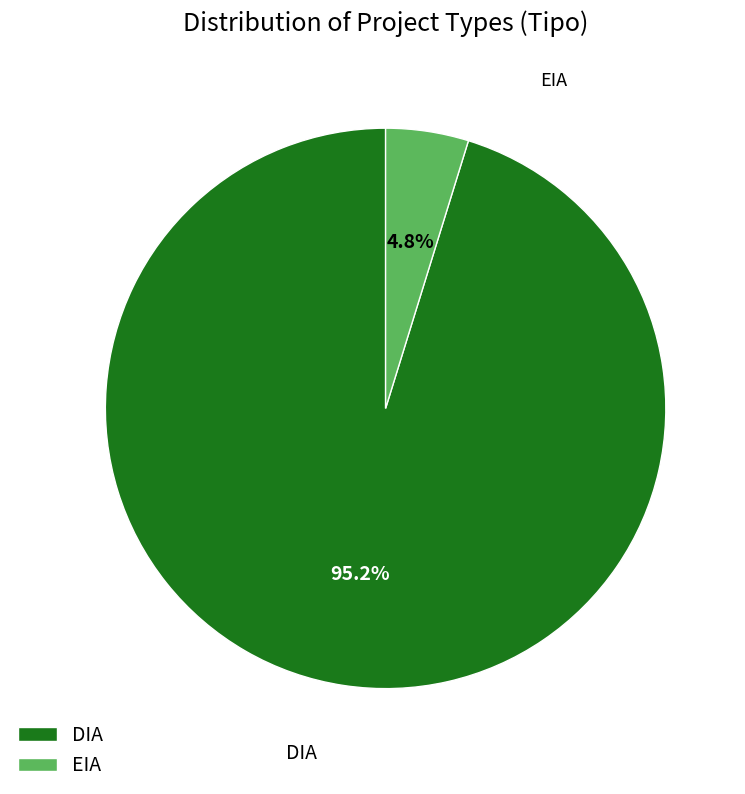

What percentage is the DIA slice, to the nearest percent?

95%